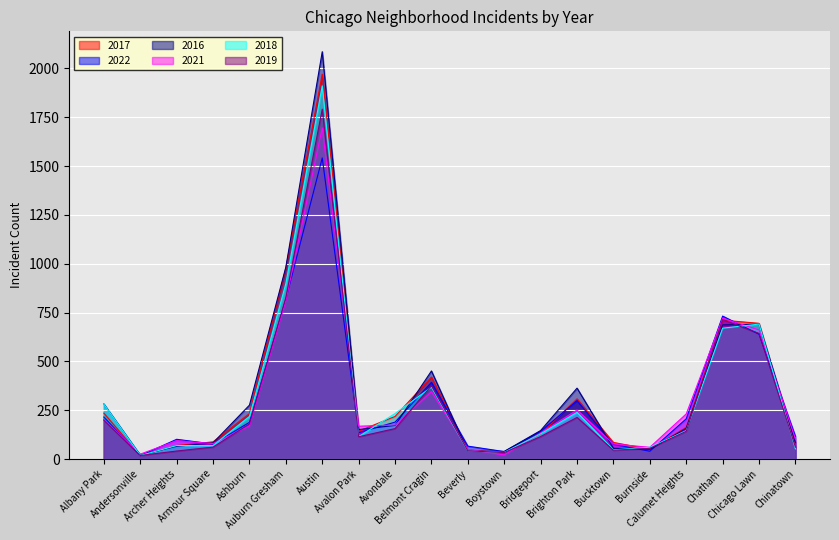

Reading left to right, extract all data points from this chart.

2017: Albany Park=235	Andersonville=17	Archer Heights=69	Armour Square=88	Ashburn=233	Auburn Gresham=978	Austin=1971	Avalon Park=143	Avondale=218	Belmont Cragin=420	Beverly=47	Boystown=33	Bridgeport=128	Brighton Park=308	Bucktown=85	Burnside=50	Calumet Heights=162	Chatham=711	Chicago Lawn=695	Chinatown=63
2022: Albany Park=215	Andersonville=17	Archer Heights=101	Armour Square=77	Ashburn=188	Auburn Gresham=818	Austin=1542	Avalon Park=135	Avondale=189	Belmont Cragin=393	Beverly=66	Boystown=38	Bridgeport=142	Brighton Park=299	Bucktown=75	Burnside=40	Calumet Heights=206	Chatham=732	Chicago Lawn=639	Chinatown=116
2016: Albany Park=282	Andersonville=20	Archer Heights=65	Armour Square=83	Ashburn=276	Auburn Gresham=983	Austin=2086	Avalon Park=151	Avondale=172	Belmont Cragin=451	Beverly=40	Boystown=39	Bridgeport=146	Brighton Park=363	Bucktown=55	Burnside=49	Calumet Heights=157	Chatham=687	Chicago Lawn=690	Chinatown=84
2021: Albany Park=203	Andersonville=25	Archer Heights=94	Armour Square=79	Ashburn=170	Auburn Gresham=811	Austin=1696	Avalon Park=168	Avondale=174	Belmont Cragin=345	Beverly=49	Boystown=21	Bridgeport=134	Brighton Park=251	Bucktown=77	Burnside=60	Calumet Heights=231	Chatham=721	Chicago Lawn=661	Chinatown=103
2018: Albany Park=281	Andersonville=18	Archer Heights=69	Armour Square=69	Ashburn=218	Auburn Gresham=898	Austin=1911	Avalon Park=115	Avondale=233	Belmont Cragin=368	Beverly=41	Boystown=34	Bridgeport=129	Brighton Park=239	Bucktown=47	Burnside=60	Calumet Heights=145	Chatham=670	Chicago Lawn=691	Chinatown=52
2019: Albany Park=199	Andersonville=18	Archer Heights=41	Armour Square=61	Ashburn=180	Auburn Gresham=827	Austin=1792	Avalon Park=114	Avondale=156	Belmont Cragin=375	Beverly=42	Boystown=33	Bridgeport=115	Brighton Park=213	Bucktown=45	Burnside=55	Calumet Heights=142	Chatham=714	Chicago Lawn=643	Chinatown=61